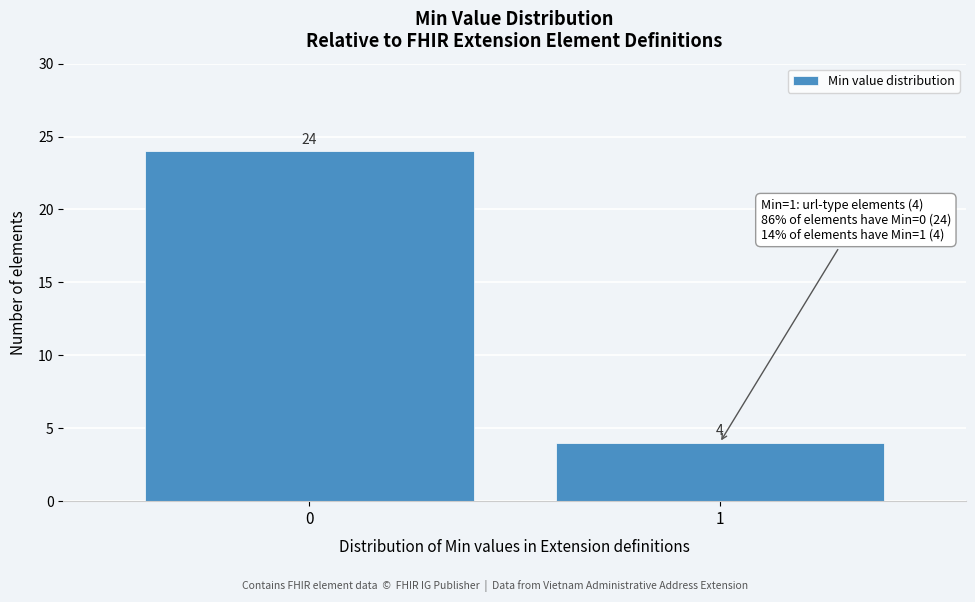

Reading left to right, what are all the values shown in this chart?

0=24	1=4